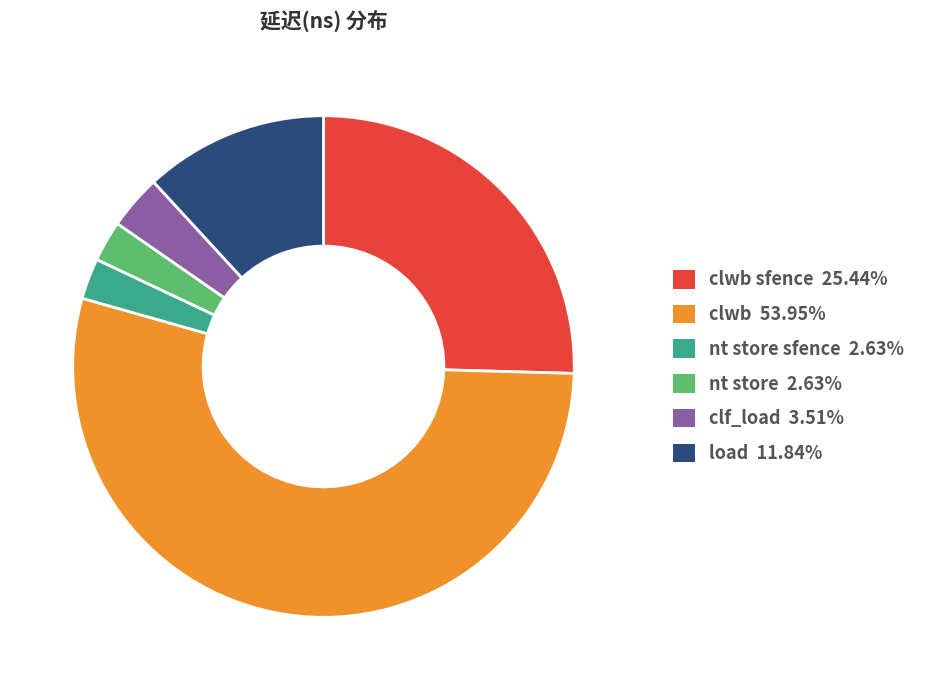

Is there a majority slice in this chart?

Yes